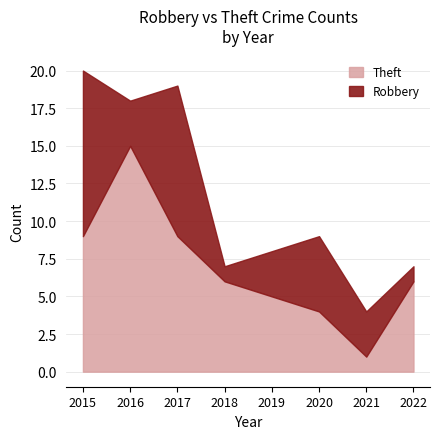

At which category does the chart reach its peak across all series?

2016